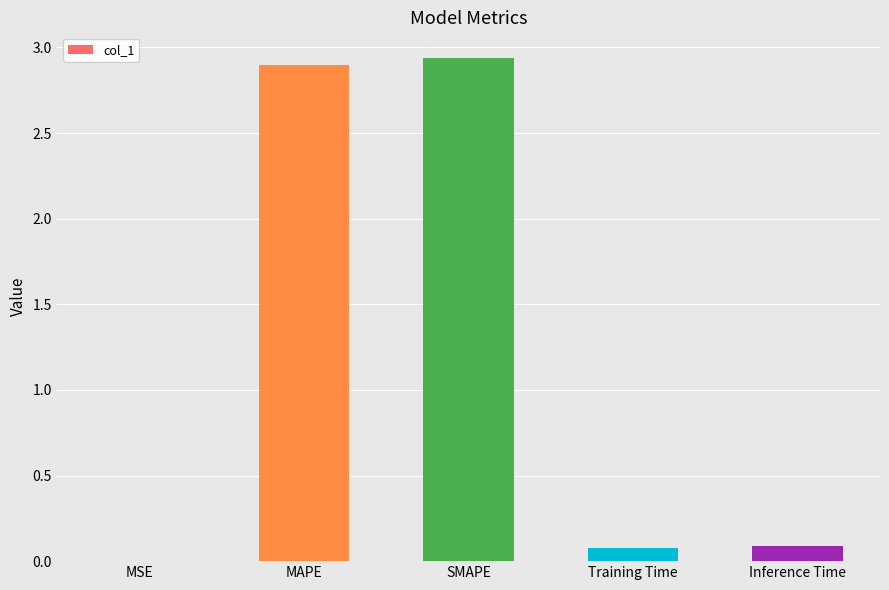

Is it true that the value at MAPE is 1.1?

False